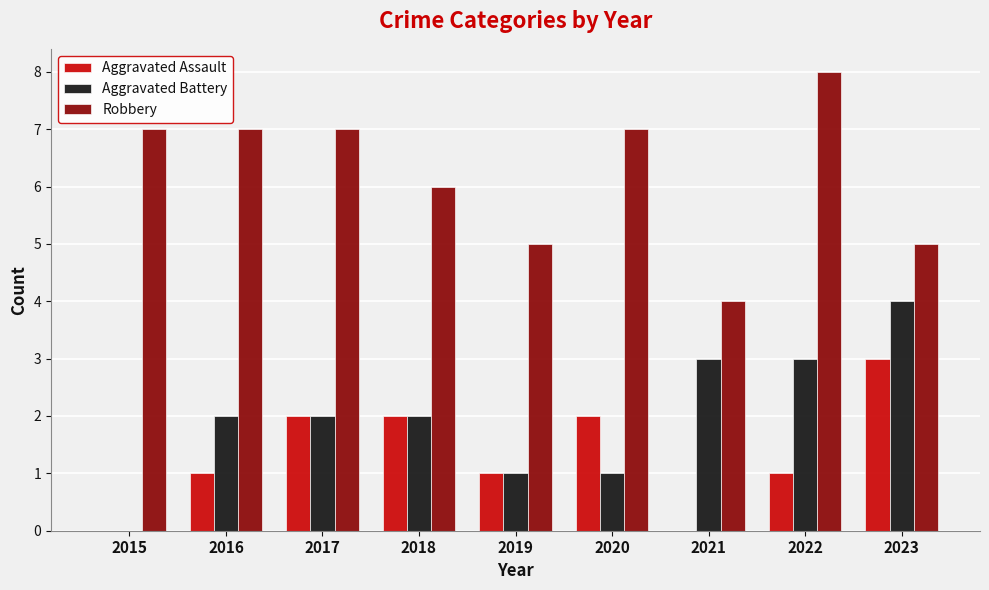

How many groups of bars are there?

9